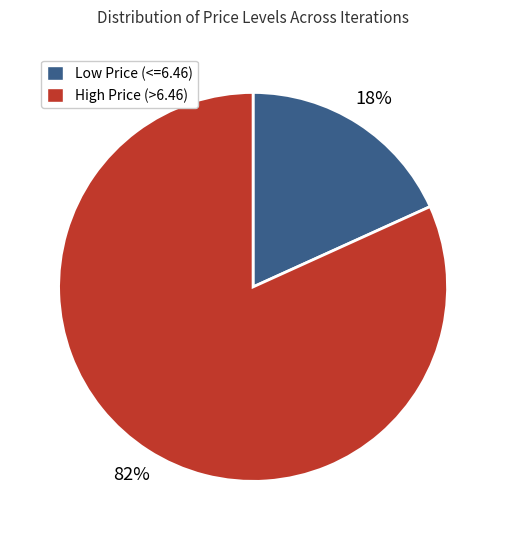

Count the number of slices in the pie.

2